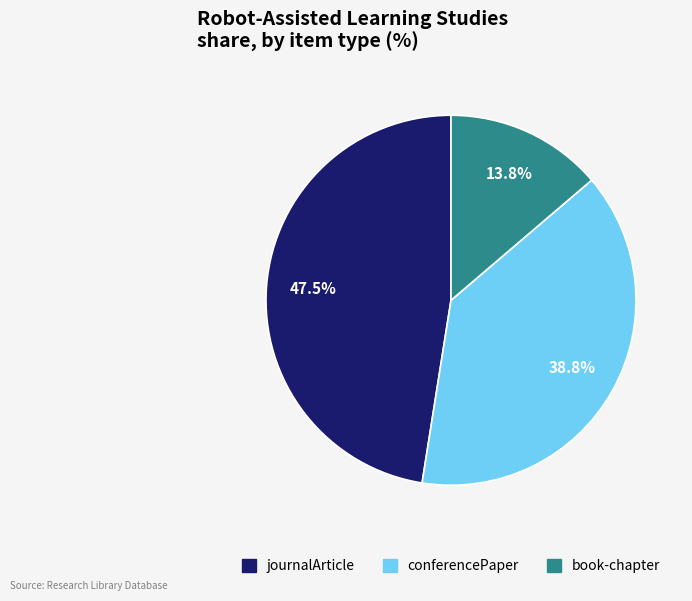

To the nearest percent, what percentage of the pie is book-chapter?

14%